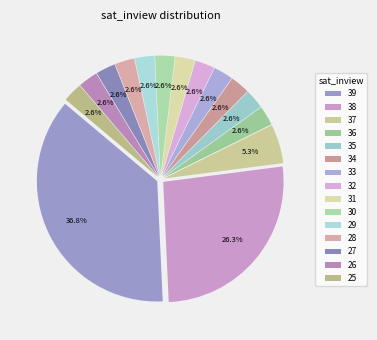

How many segments does this pie chart have?

15